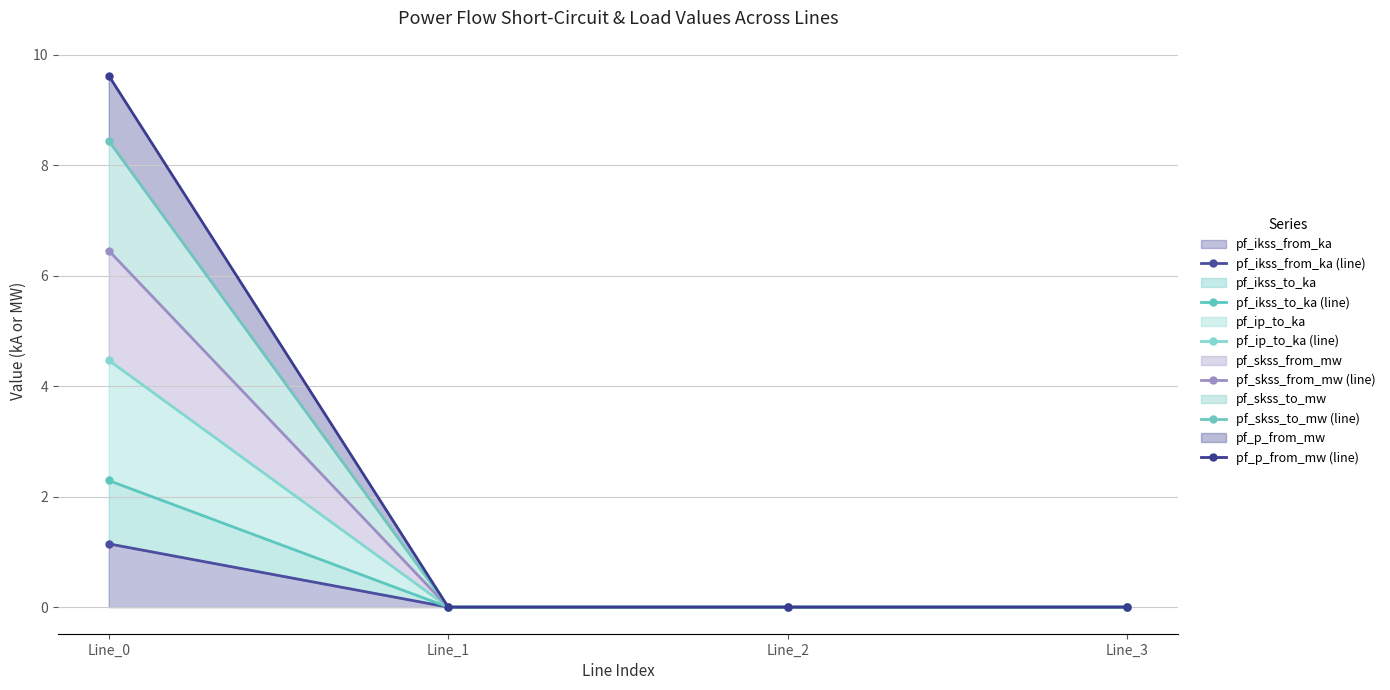

At which category is the sum across all series the highest?

Line_0